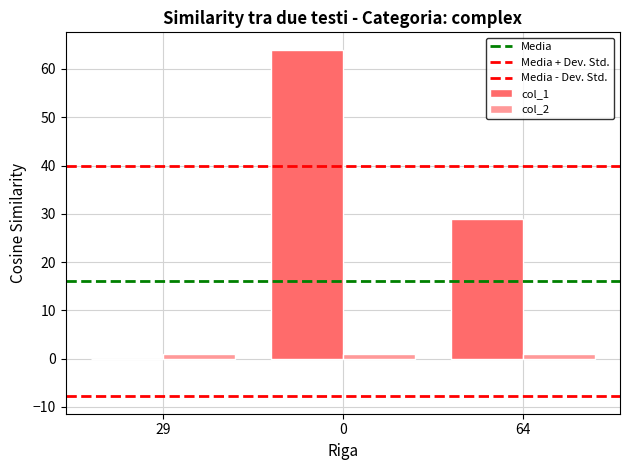

Reading left to right, list all the values displayed in this chart.

0	64	29